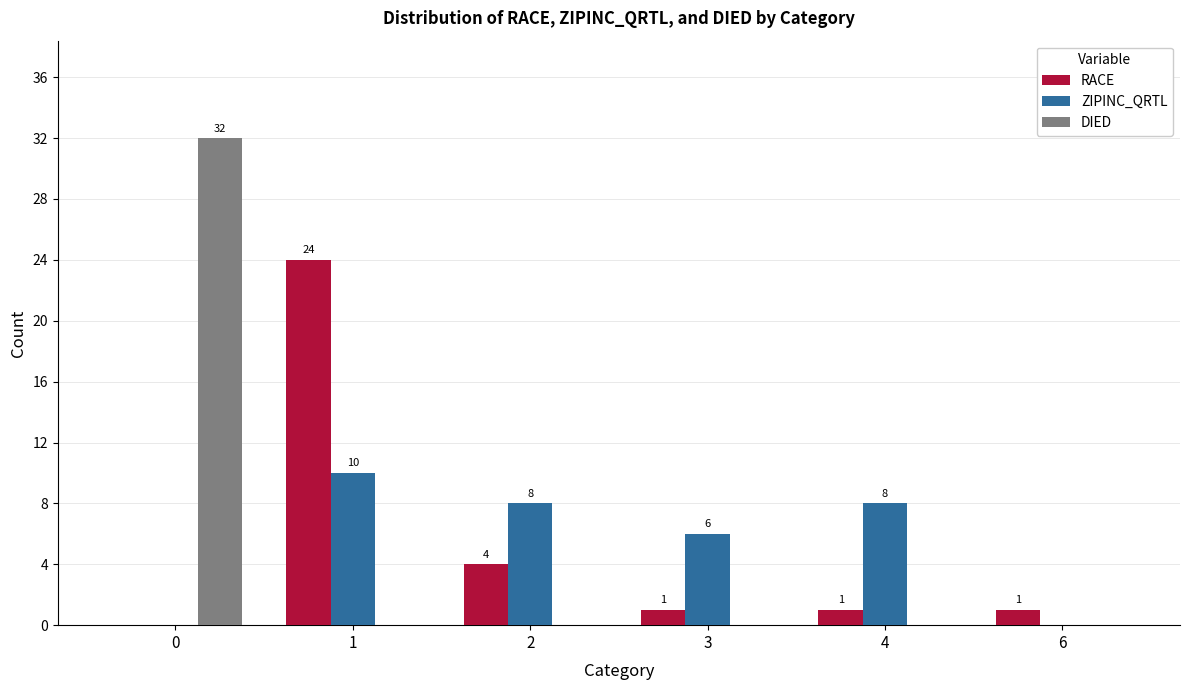

Reading left to right, what are all the values shown in this chart?

RACE: 0=0	1=24	2=4	3=1	4=1	6=1
ZIPINC_QRTL: 0=0	1=10	2=8	3=6	4=8	6=0
DIED: 0=32	1=0	2=0	3=0	4=0	6=0